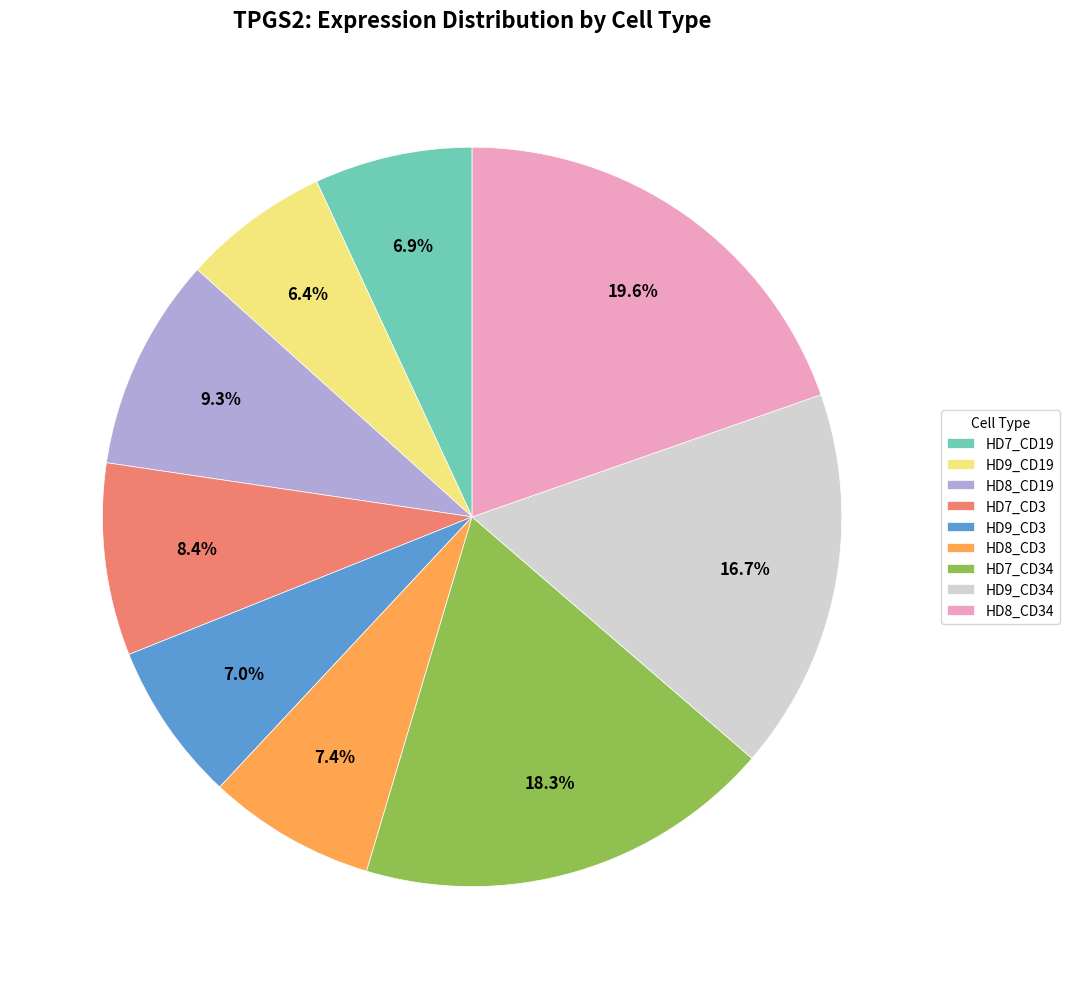

What percentage do HD7_CD34 and HD7_CD3 together represent?

26.7%